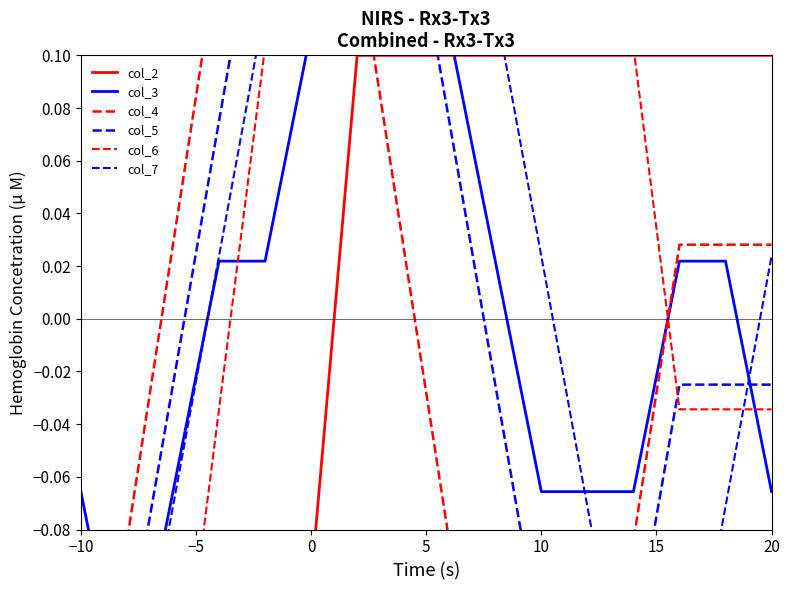

What is the value of the col_7 point at the 10th from the left?

0.1